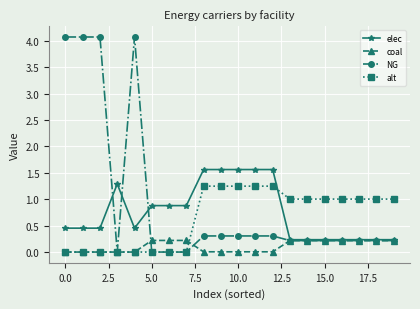

What is the highest value of the coal series?

0.2